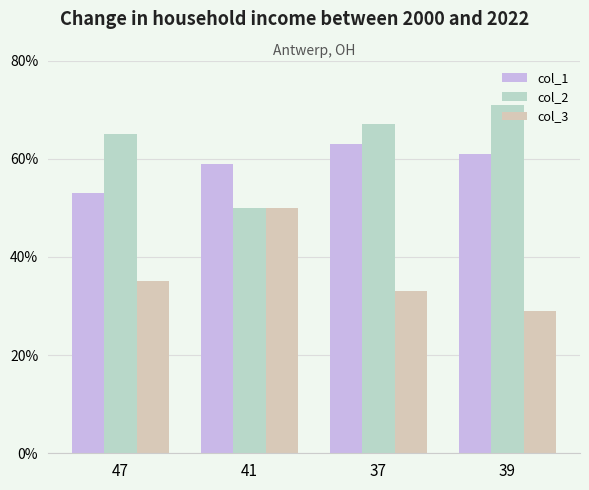

How many bars are there in total?

12